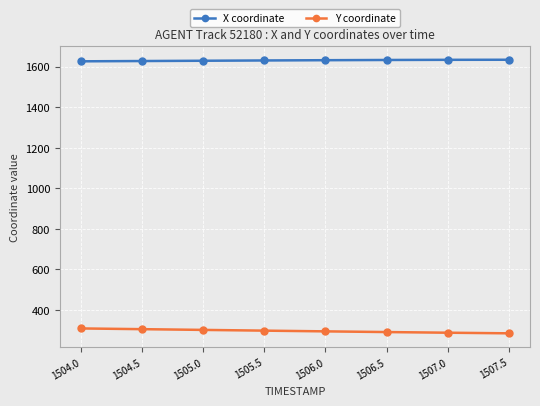

True or false: X coordinate and Y coordinate intersect in this chart.

False